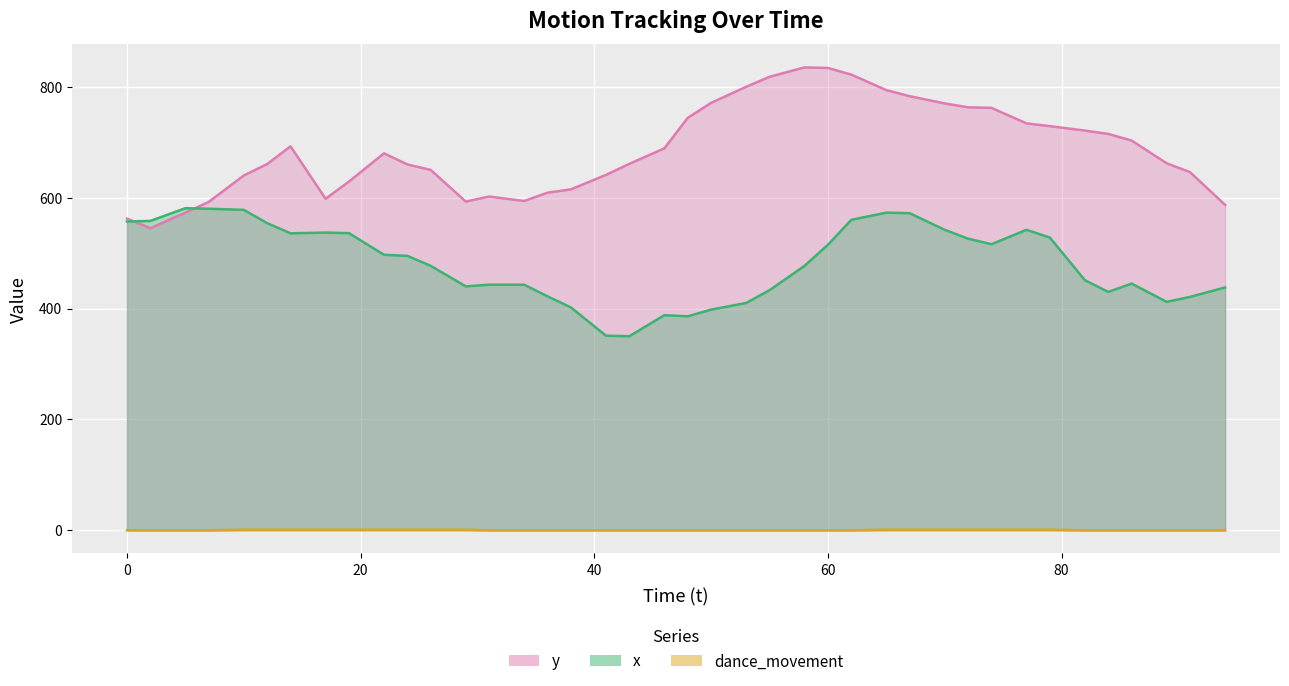

At 48, list the series in order from largest to smallest.

y, x, dance_movement